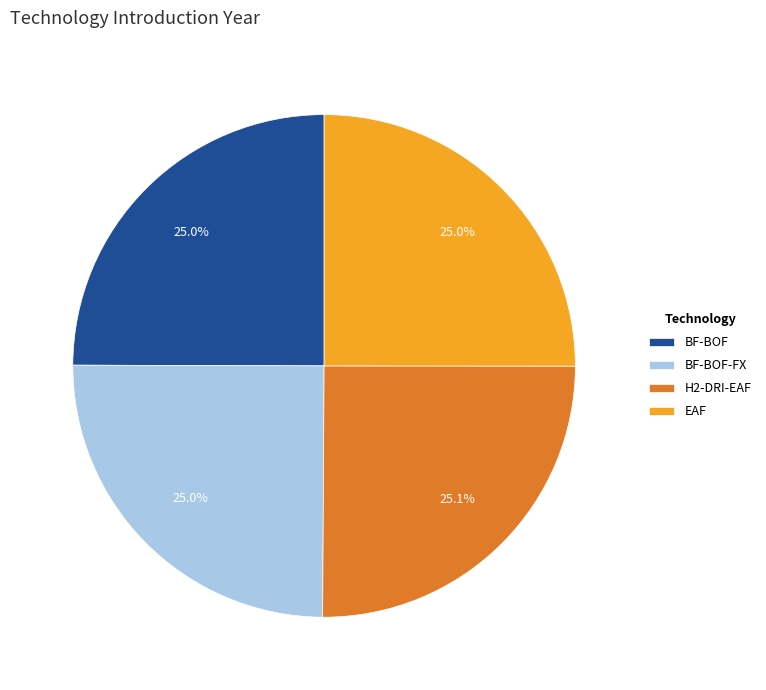

The H2-DRI-EAF slice represents 19% of the pie. True or false?

False